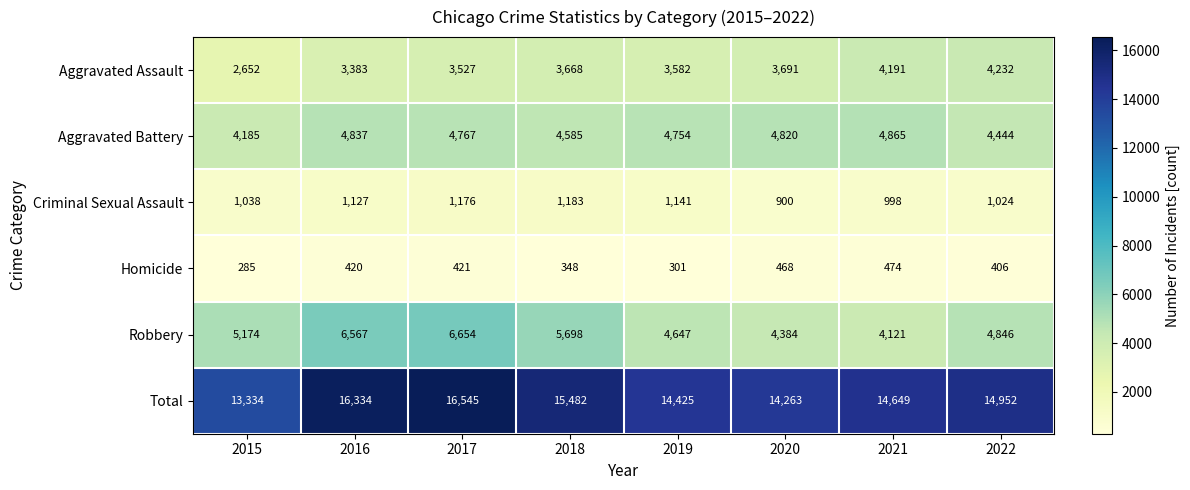

At how many categories does at least one series exceed 13627?

7